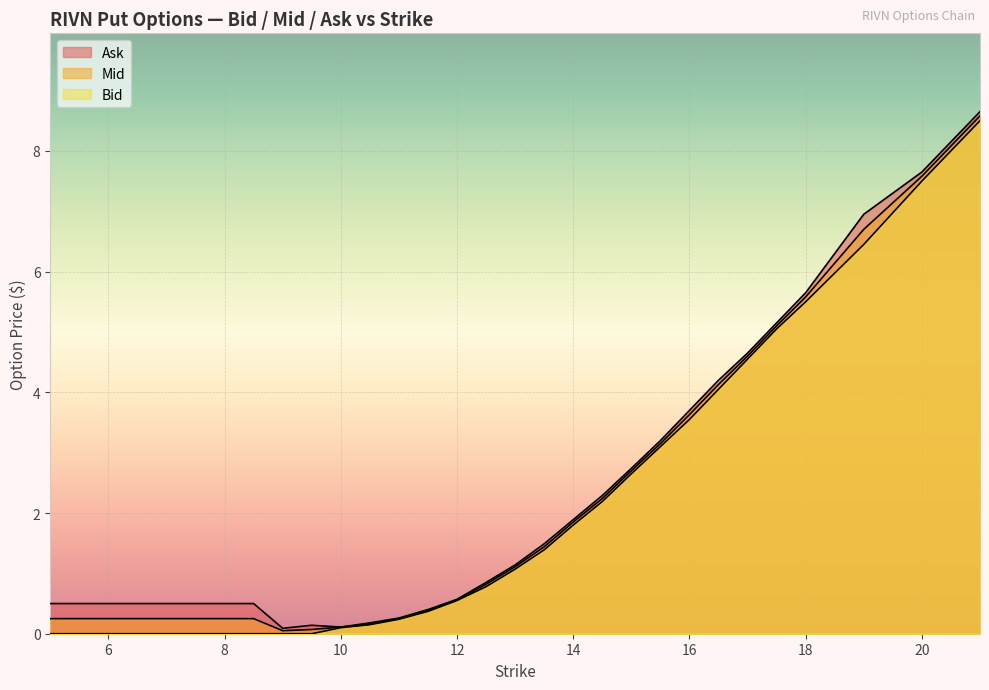

Which series has the largest total across all categories?

Ask